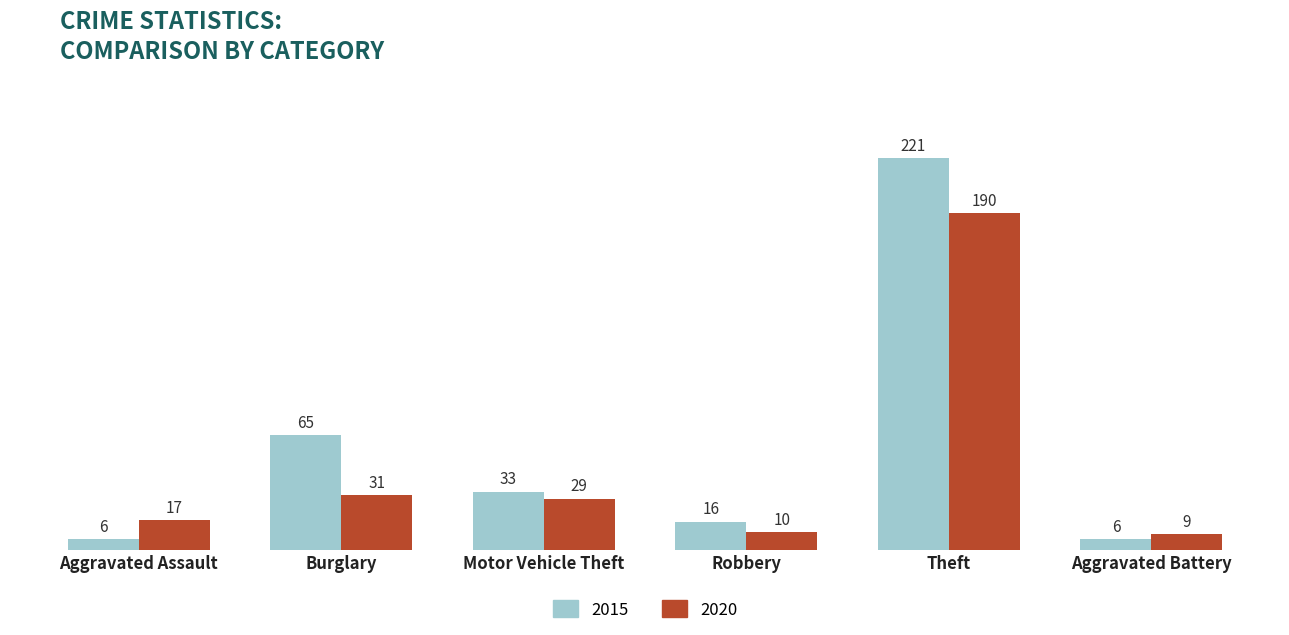

At Motor Vehicle Theft, list the series in order from smallest to largest.

2020, 2015